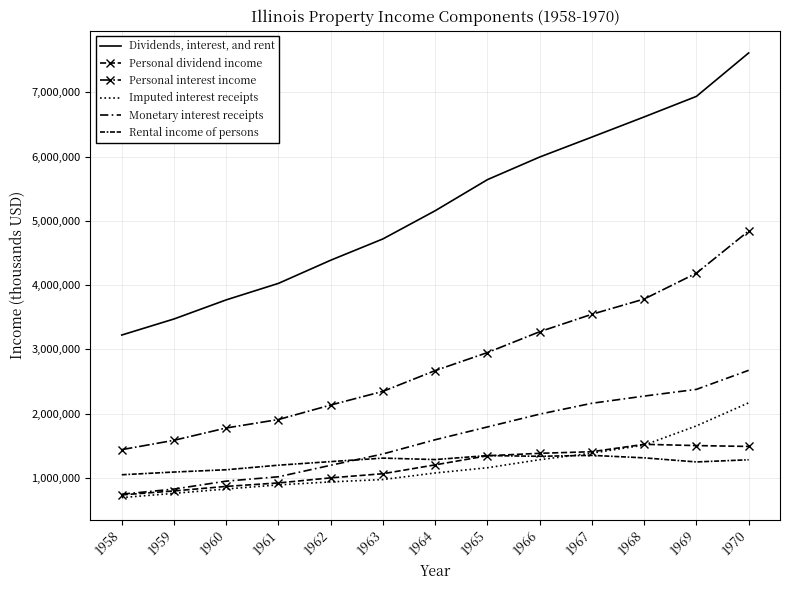

What is the total value across all series at 1958?

7885978